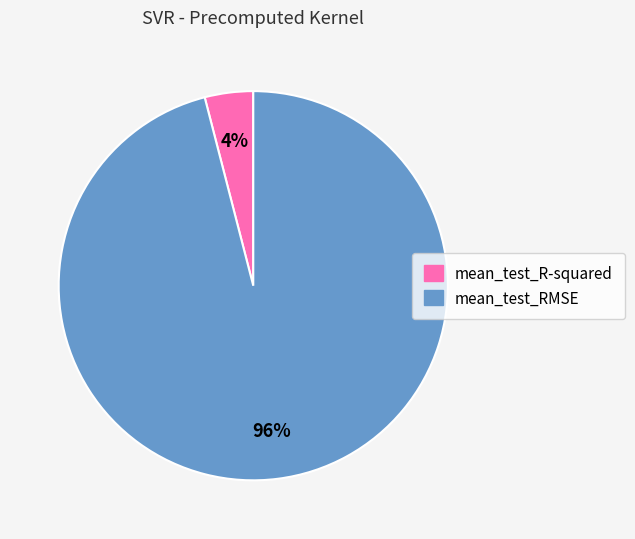

To the nearest percent, what percentage of the pie is mean_test_R-squared?

4%